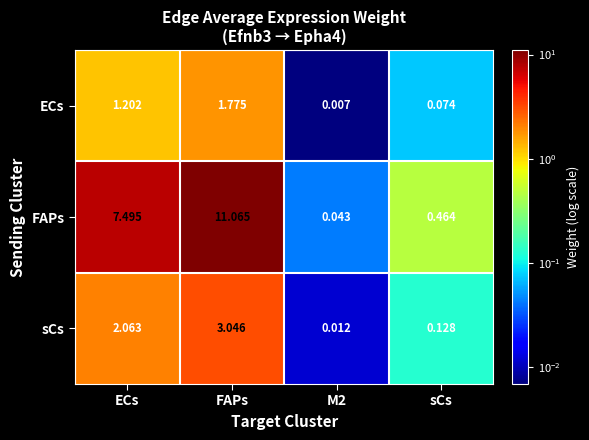

Which series has the largest total across all categories?

FAPs